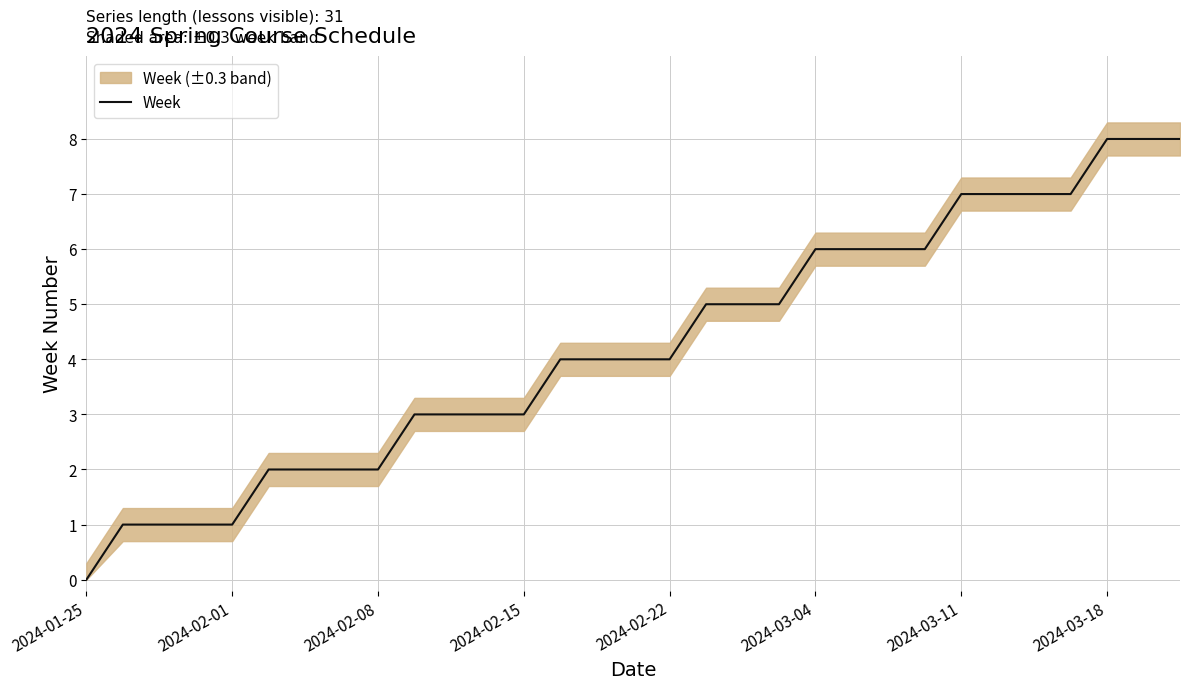

How many data points does each series have?

31